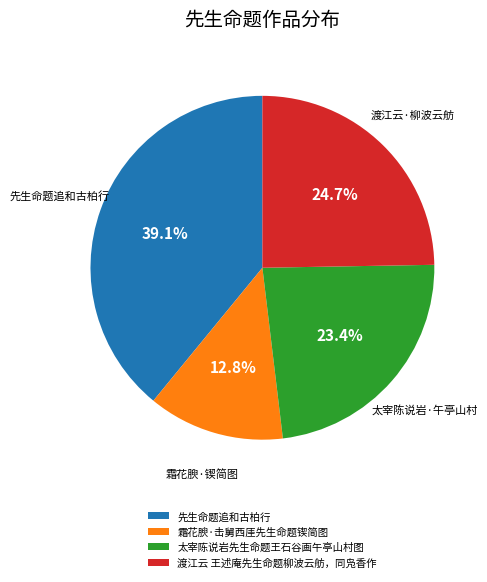

To the nearest percent, what portion does 渡江云 王述庵先生命题柳波云舫，同凫香作 represent?

25%